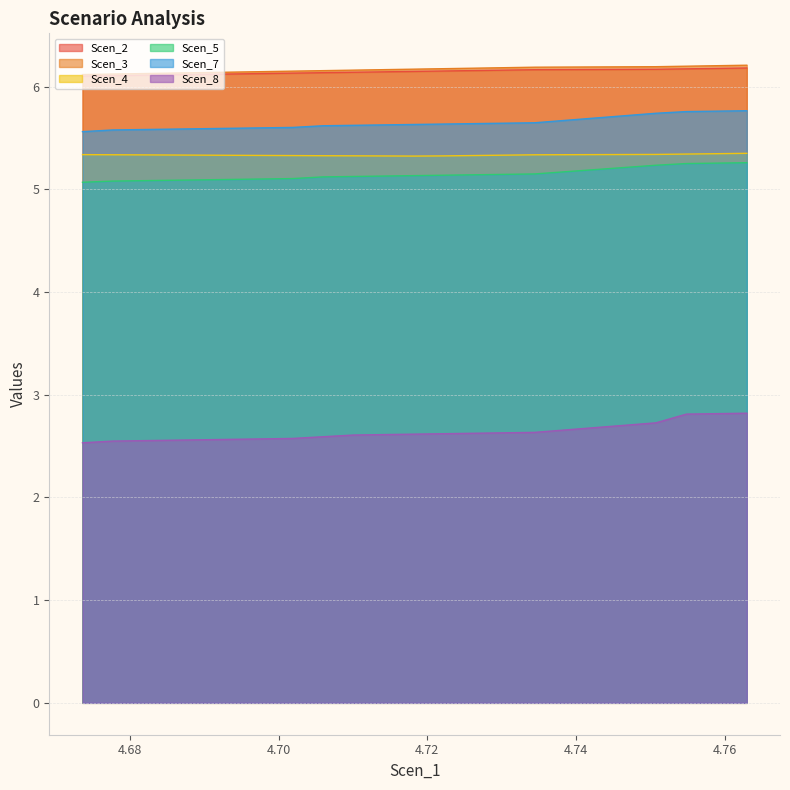

Reading left to right, list all the values displayed in this chart.

Scen_2: 6.1	6.1	6.1	6.1	6.1	6.1	6.1	6.1	6.1	6.1	6.1	6.1	6.2	6.2	6.2	6.2	6.2	6.2	6.2	6.2
Scen_3: 6.1	6.1	6.1	6.1	6.1	6.1	6.1	6.2	6.2	6.2	6.2	6.2	6.2	6.2	6.2	6.2	6.2	6.2	6.2	6.2
Scen_4: 5.3	5.3	5.3	5.3	5.3	5.3	5.3	5.3	5.3	5.3	5.3	5.3	5.3	5.3	5.3	5.3	5.3	5.3	5.3	5.4
Scen_5: 5.1	5.1	5.1	5.1	5.1	5.1	5.1	5.1	5.1	5.1	5.1	5.1	5.1	5.1	5.1	5.2	5.2	5.3	5.3	5.3
Scen_7: 5.6	5.6	5.6	5.6	5.6	5.6	5.6	5.6	5.6	5.6	5.6	5.6	5.6	5.6	5.6	5.6	5.7	5.8	5.8	5.8
Scen_8: 2.5	2.5	2.6	2.6	2.6	2.6	2.6	2.6	2.6	2.6	2.6	2.6	2.6	2.6	2.6	2.6	2.7	2.8	2.8	2.8